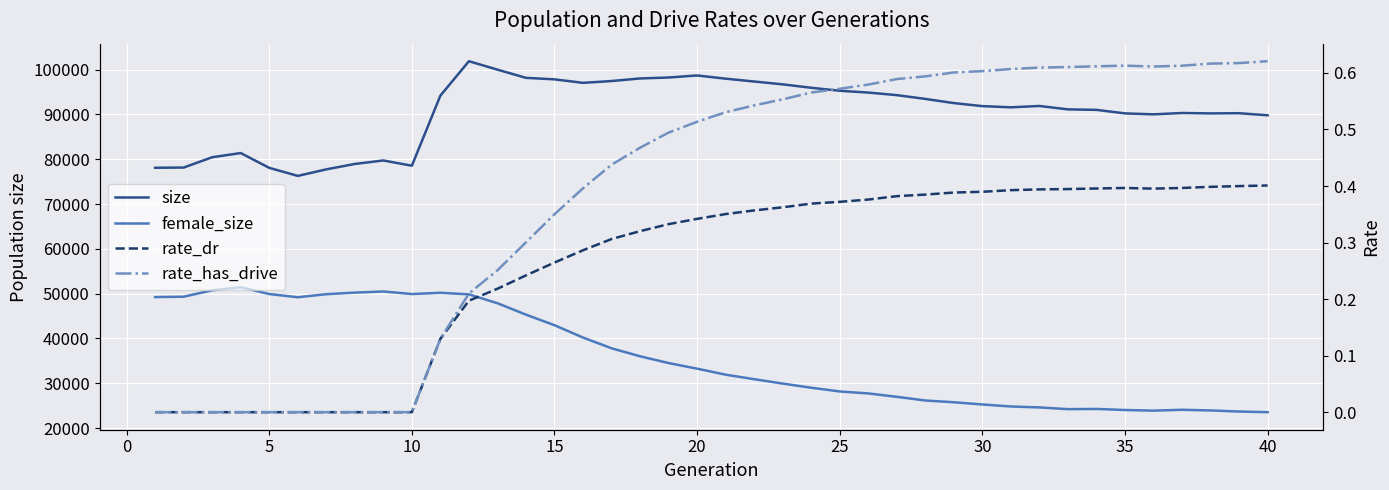

Which series has the largest total across all categories?

size